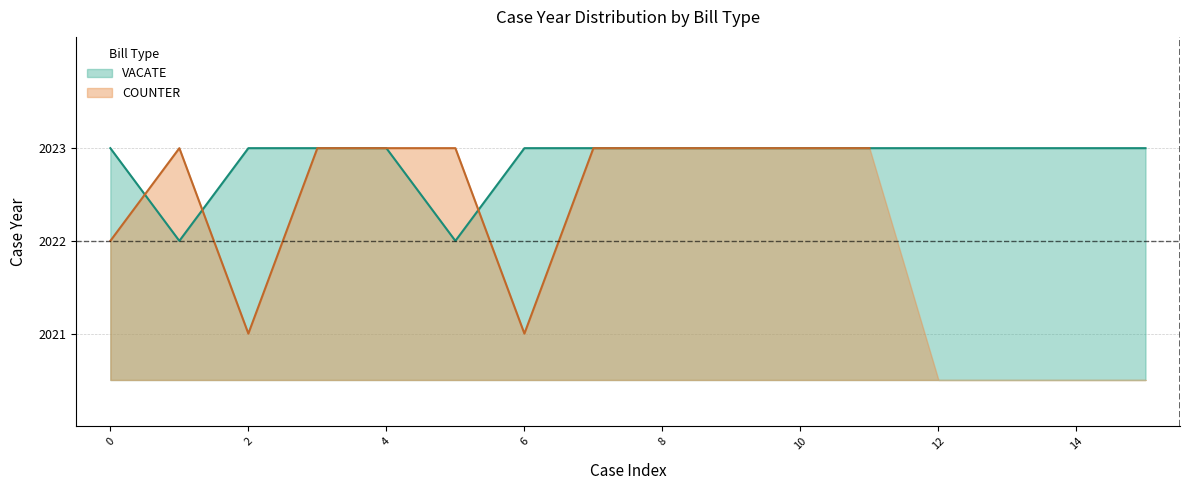

Is it true that the value at 13 is 3526?

False